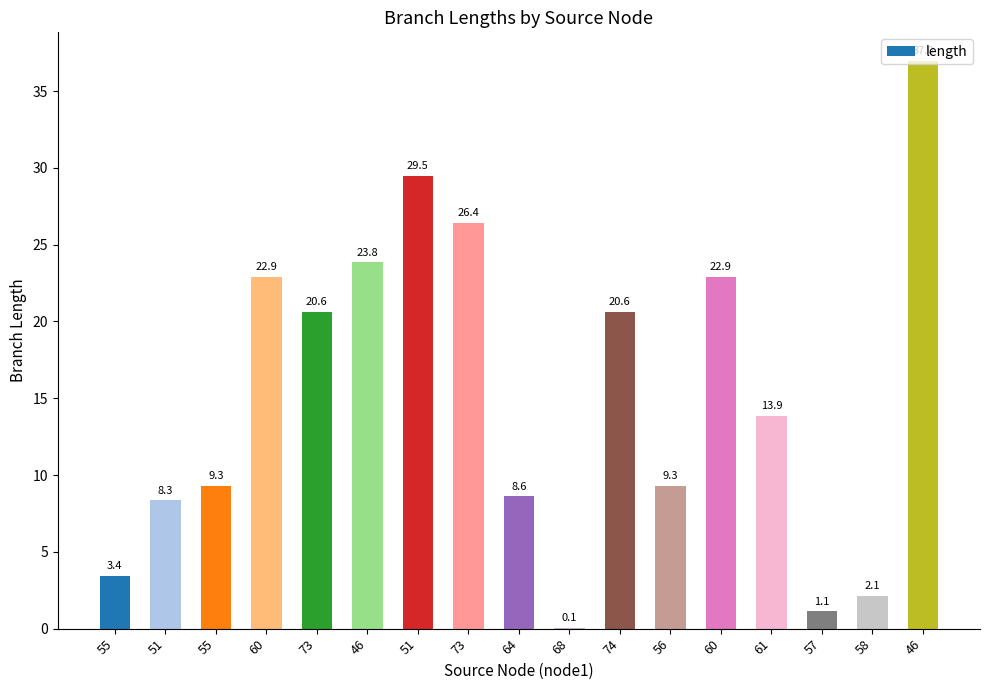

Rank the categories by value from highest to lowest.

46, 51, 73, 46, 60, 60, 73, 74, 61, 55, 56, 64, 51, 55, 58, 57, 68